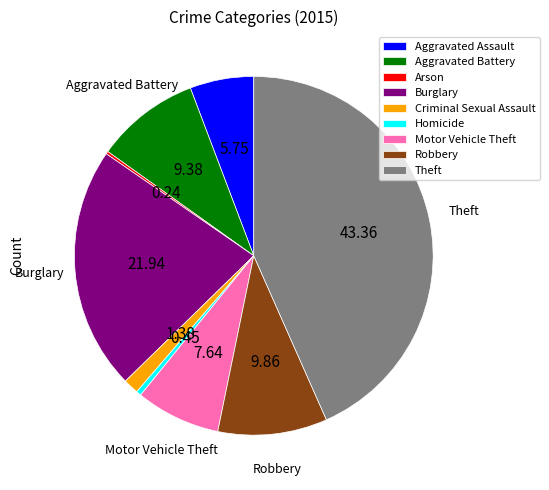

Which has a higher value, Aggravated Assault or Homicide?

Aggravated Assault